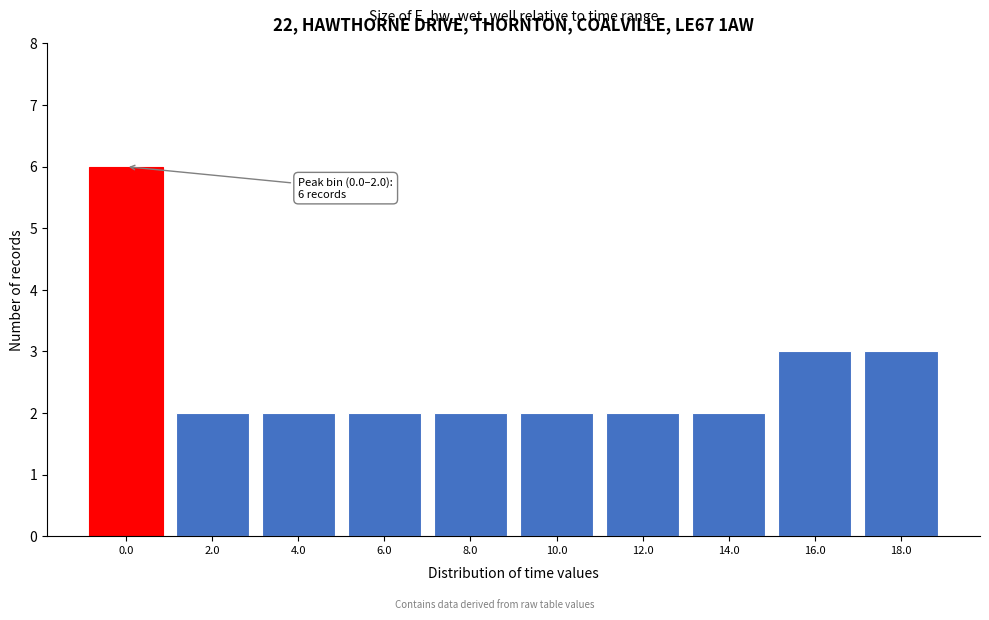

Reading right to left, extract all data points from this chart.

18.0=3	16.0=3	14.0=2	12.0=2	10.0=2	8.0=2	6.0=2	4.0=2	2.0=2	0.0=6